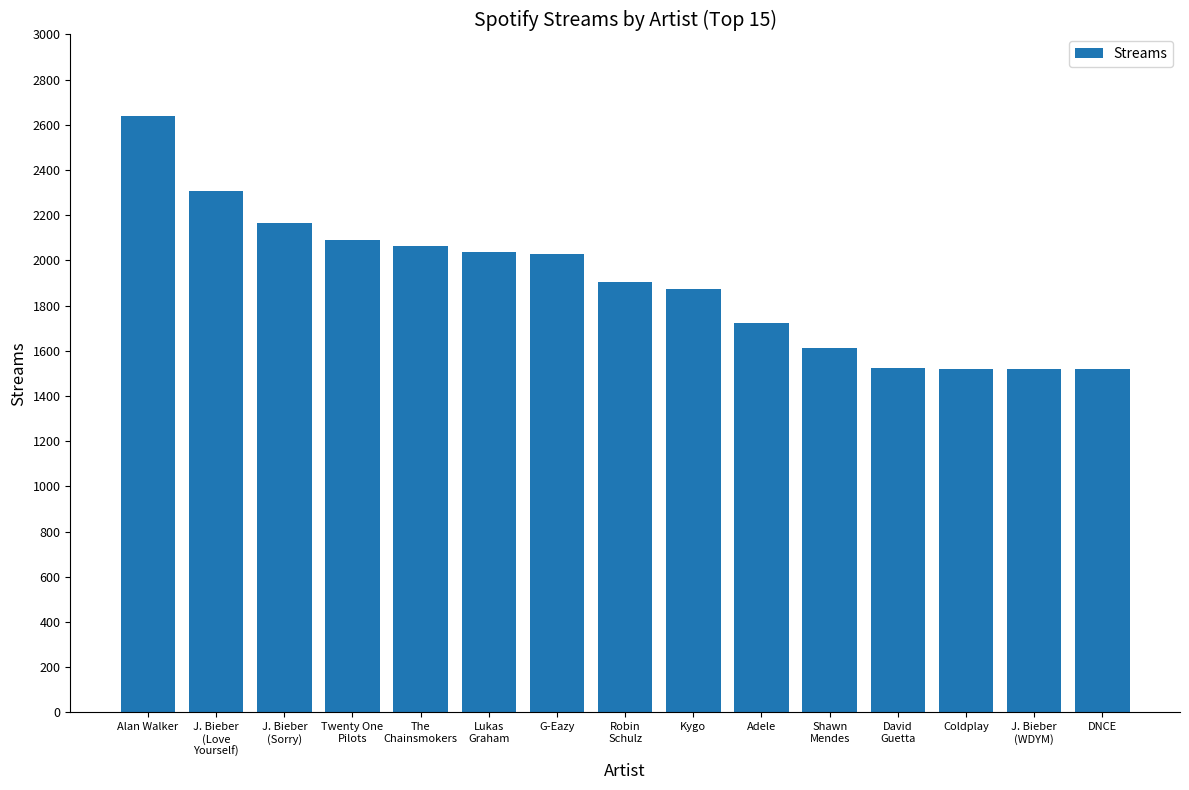

Which category has the highest value across all series?

Alan Walker